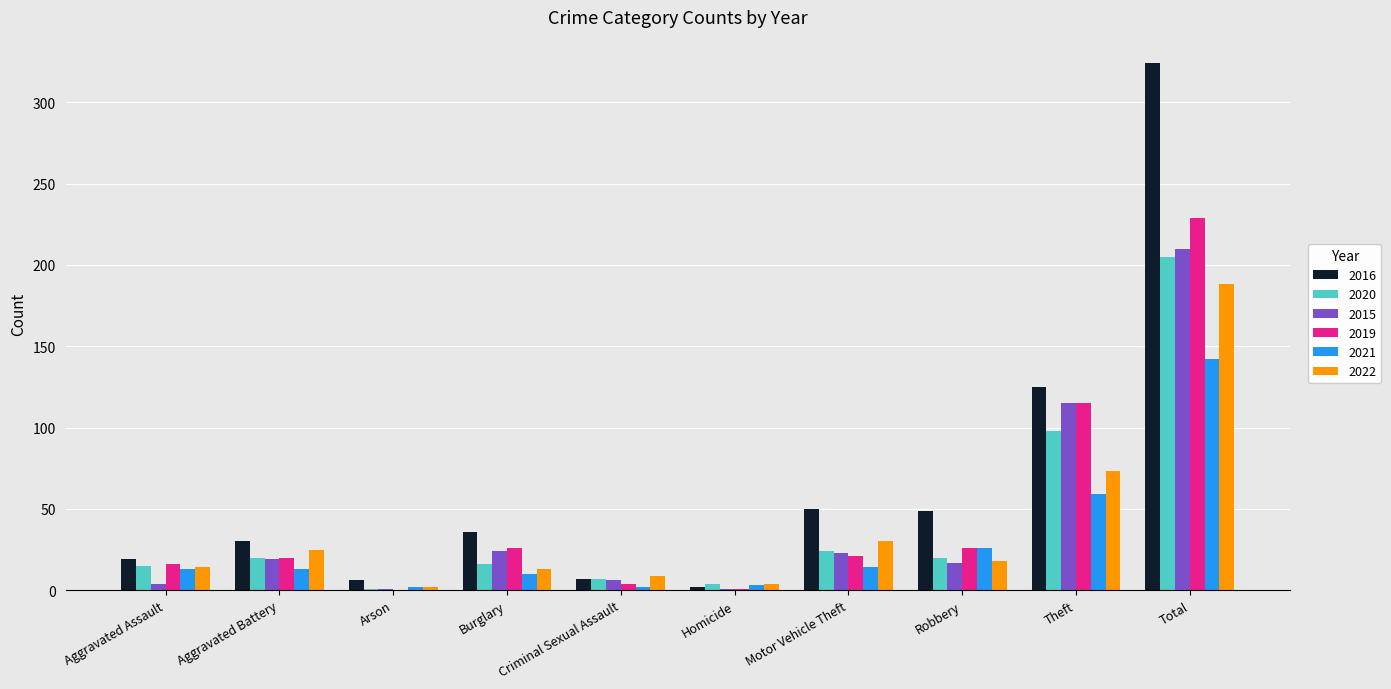

The 2022 series shows 73 at Theft. True or false?

True